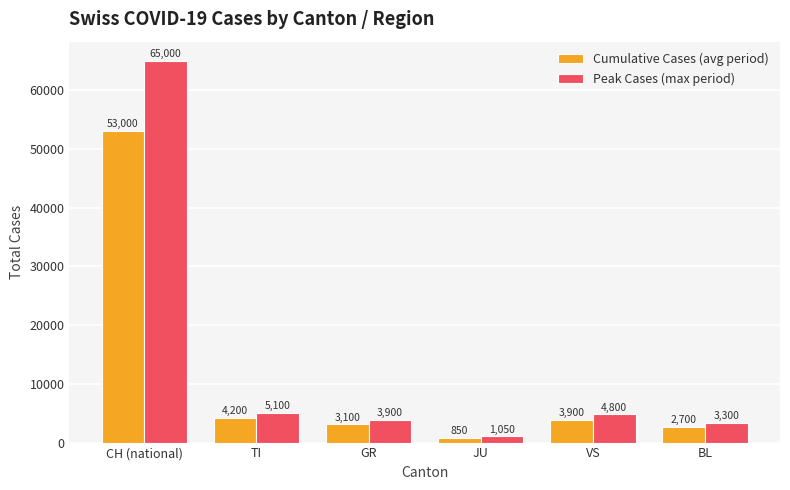

Does the chart contain stacked bars?

No